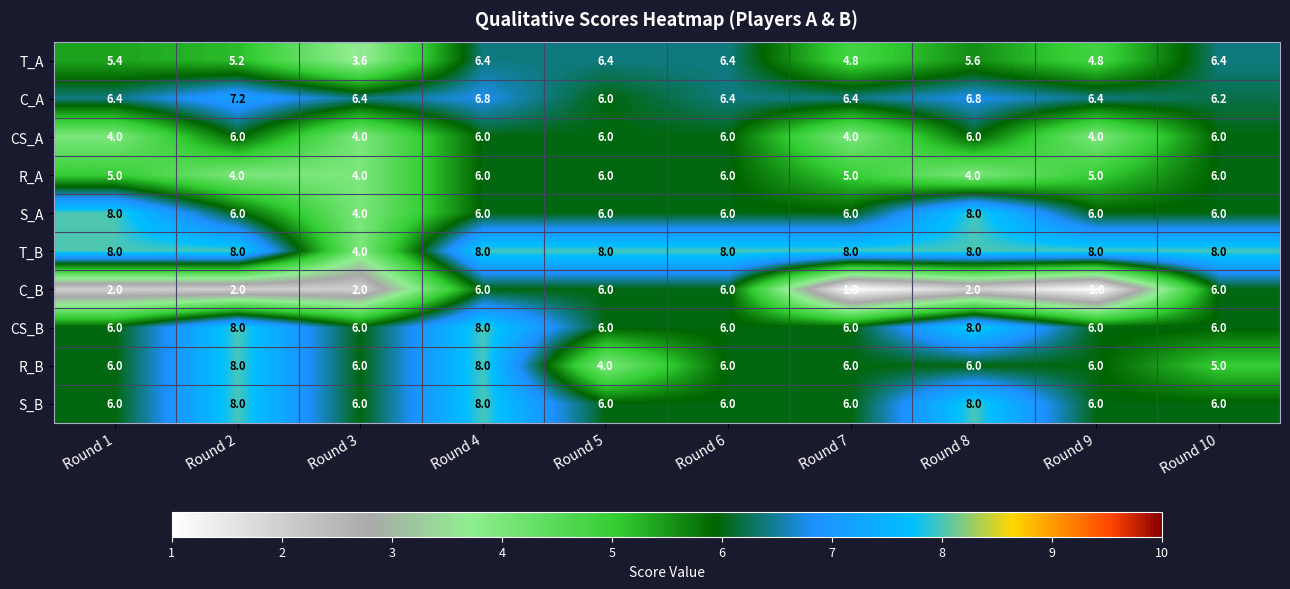

What is the minimum value for S_B?

6.0